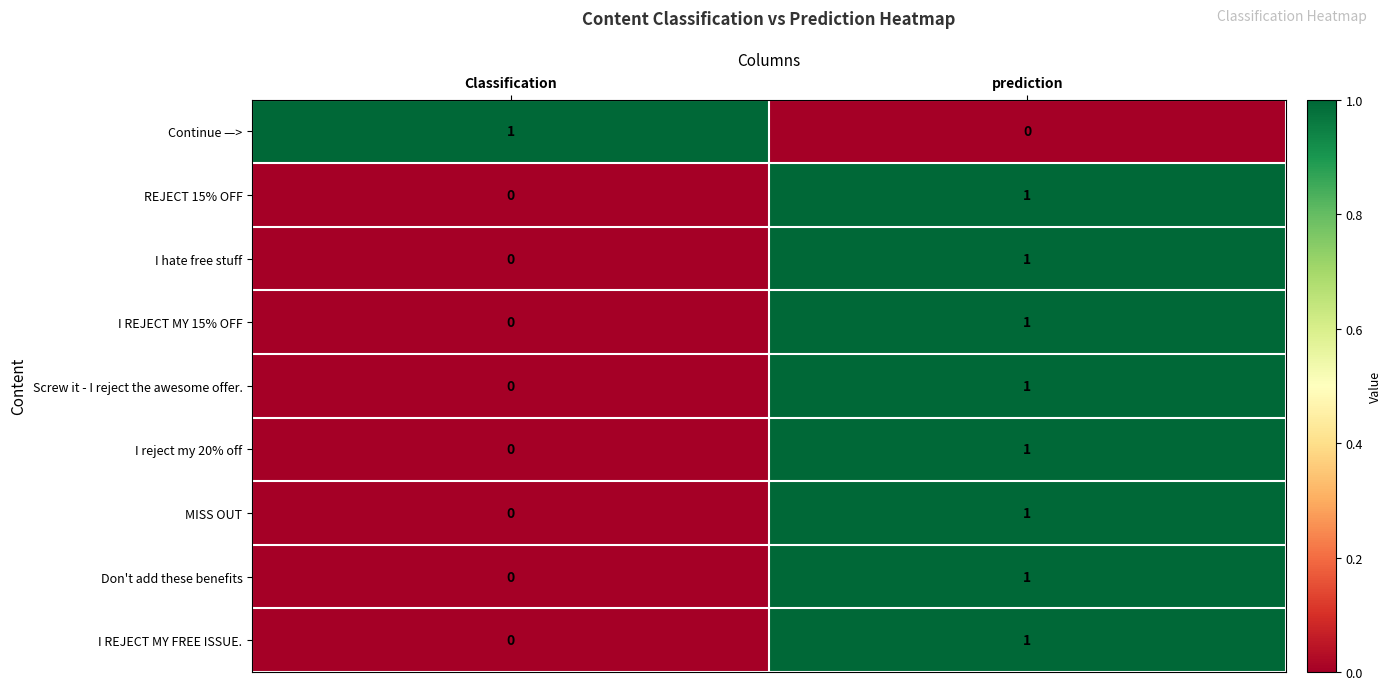

Is it true that Screw it - I reject the awesome offer. equals 0 at prediction?

False